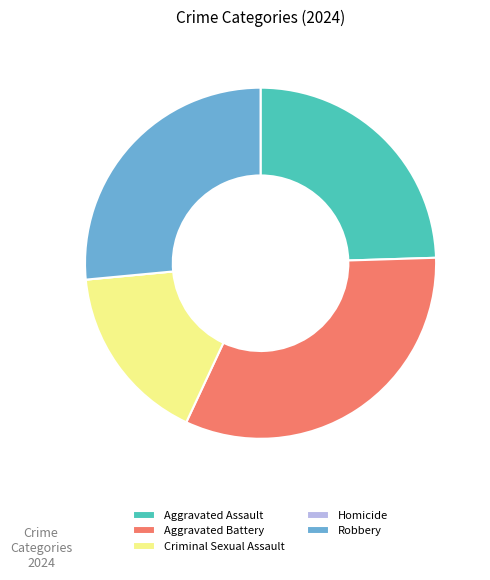

Is the sum of Robbery and Aggravated Assault greater than half?

Yes